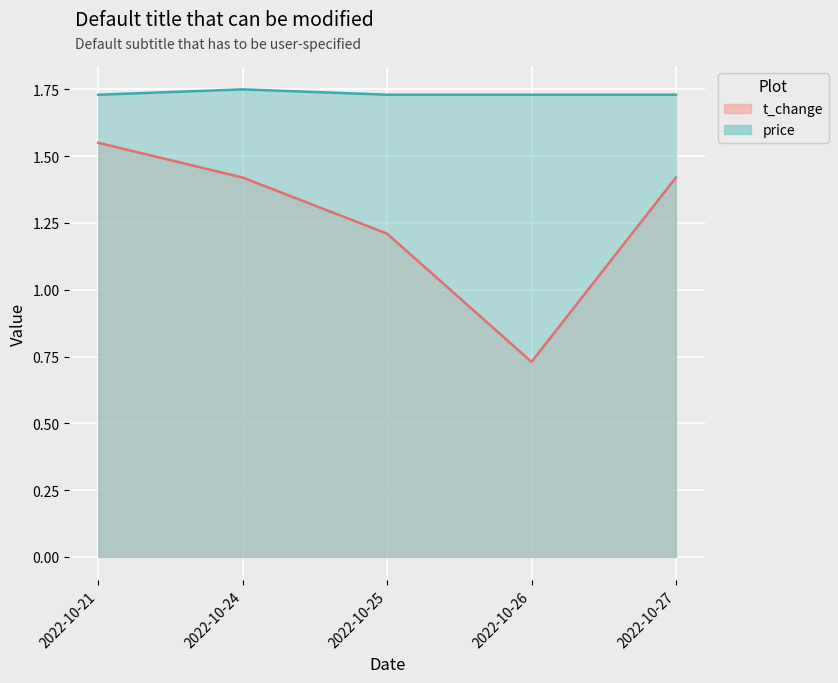

Reading left to right, transcribe all the data shown in this chart.

t_change: 1.6	1.4	1.2	0.7	1.4
price: 1.7	1.8	1.7	1.7	1.7